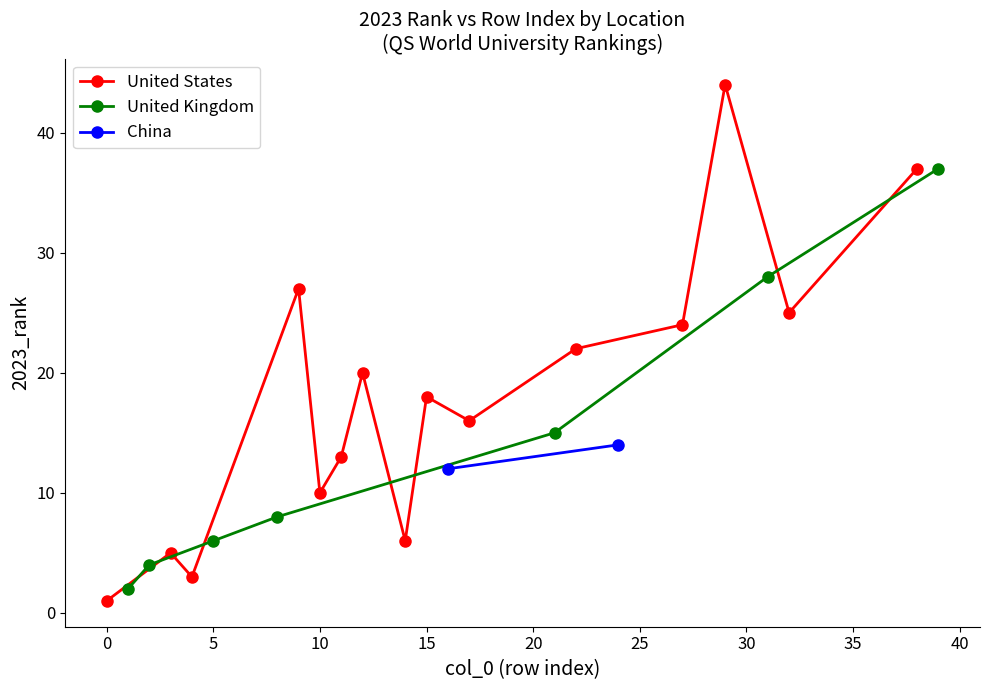

The United Kingdom series shows 2 at 4. True or false?

False